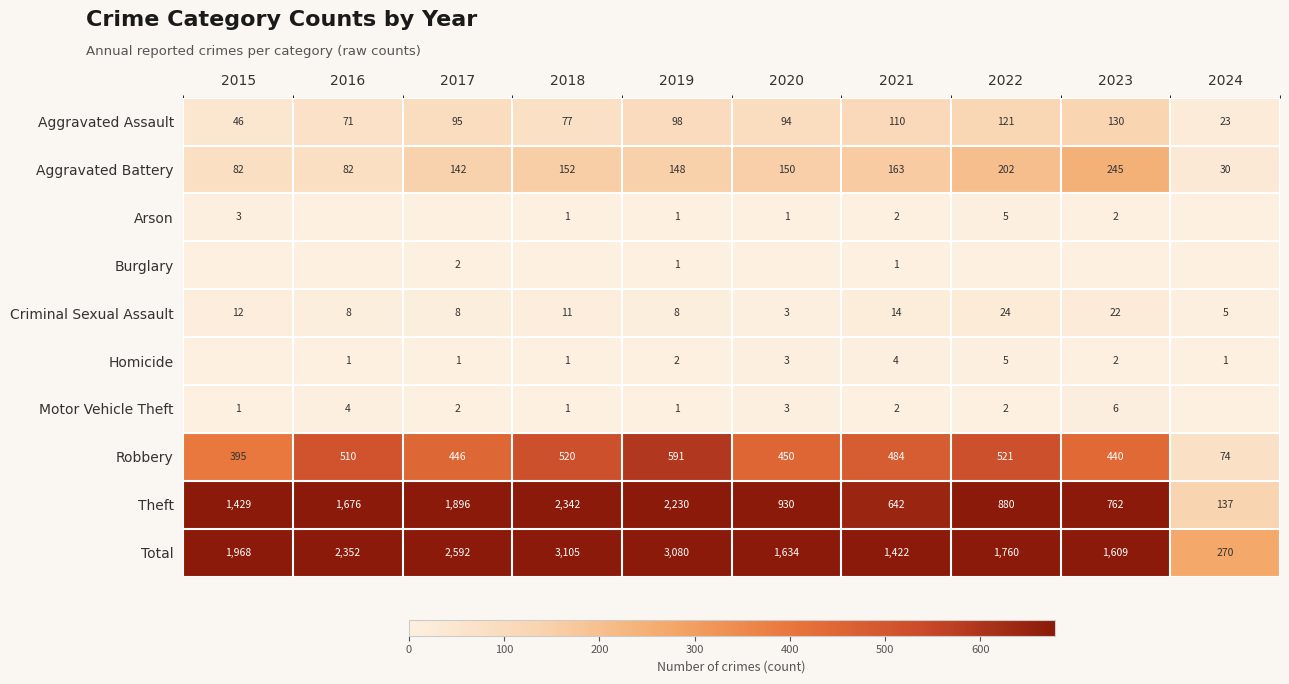

What is the highest value of the Aggravated Battery series?

245